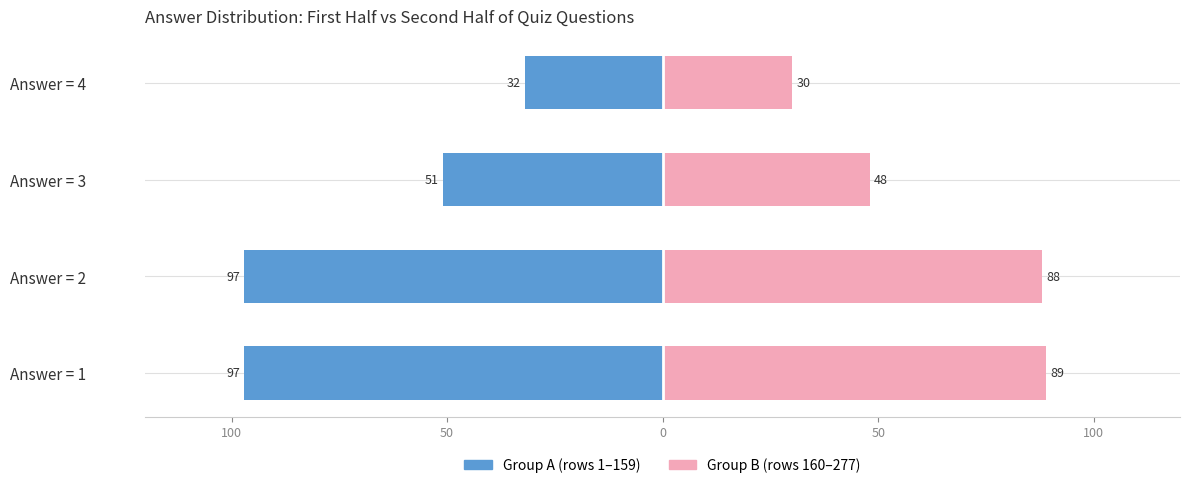

Is it true that Group A (rows 1–159) equals 18 at Answer = 3?

False